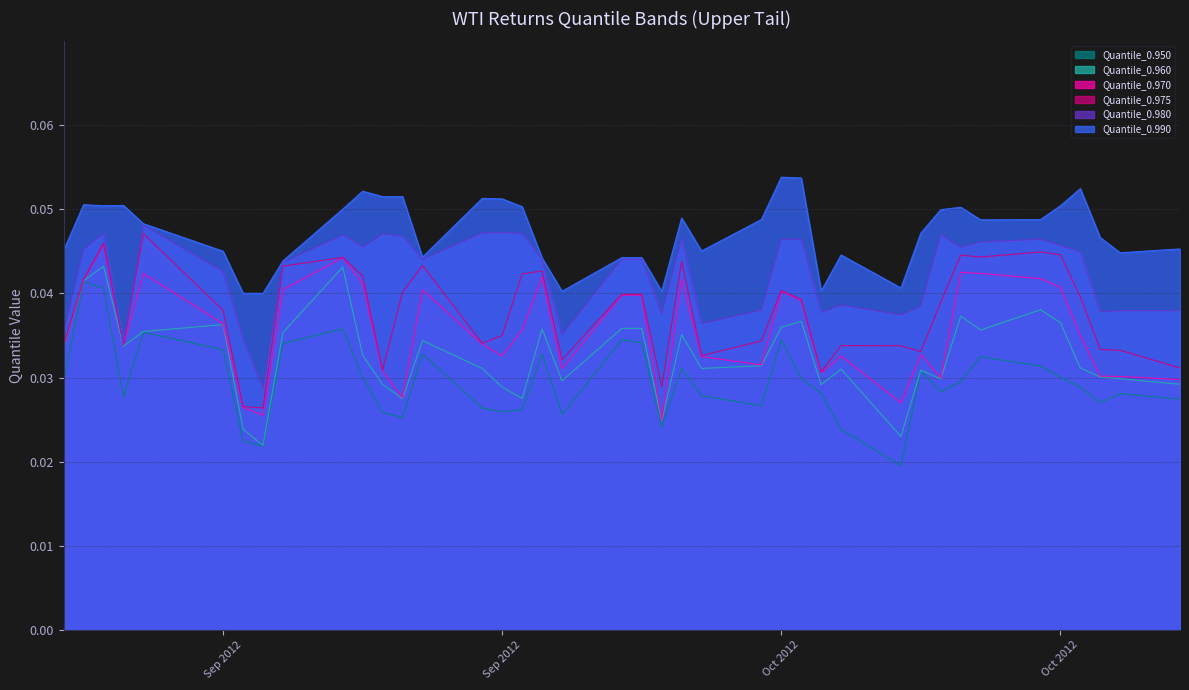

How many series are shown in this chart?

6